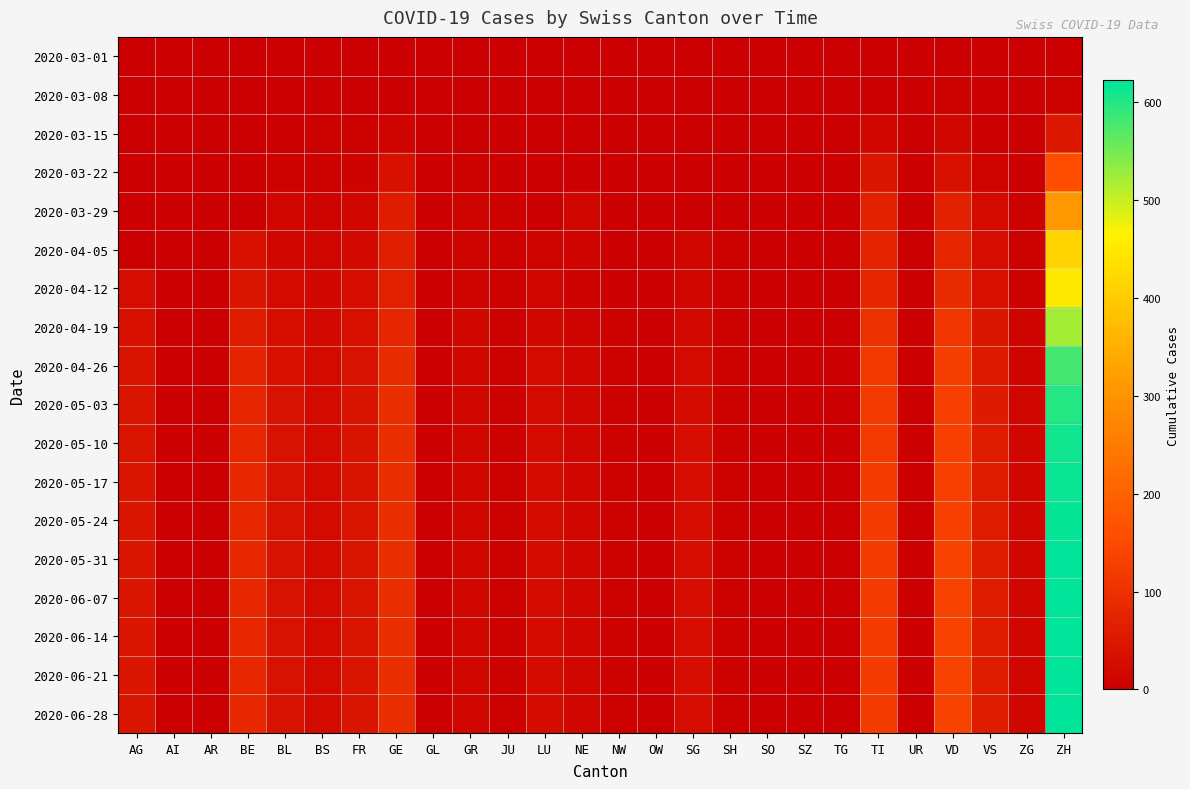

Reading left to right, list all the values displayed in this chart.

2020-03-01: AG=0	AI=0	AR=0	BE=0	BL=0	BS=0	FR=0	GE=0	GL=0	GR=0	JU=0	LU=0	NE=0	NW=0	OW=0	SG=0	SH=0	SO=0	SZ=0	TG=0	TI=0	UR=0	VD=0	VS=0	ZG=0	ZH=0
2020-03-08: AG=0	AI=0	AR=0	BE=0	BL=2	BS=1	FR=0	GE=0	GL=0	GR=0	JU=0	LU=0	NE=0	NW=0	OW=0	SG=0	SH=0	SO=0	SZ=0	TG=0	TI=0	UR=0	VD=3	VS=1	ZG=0	ZH=7
2020-03-15: AG=0	AI=0	AR=0	BE=0	BL=2	BS=7	FR=5	GE=12	GL=0	GR=0	JU=0	LU=0	NE=0	NW=0	OW=0	SG=0	SH=0	SO=0	SZ=0	TG=0	TI=16	UR=0	VD=13	VS=1	ZG=0	ZH=51
2020-03-22: AG=0	AI=0	AR=0	BE=0	BL=7	BS=7	FR=8	GE=36	GL=0	GR=3	JU=2	LU=0	NE=0	NW=0	OW=0	SG=0	SH=0	SO=0	SZ=0	TG=0	TI=46	UR=0	VD=36	VS=11	ZG=0	ZH=160
2020-03-29: AG=0	AI=0	AR=0	BE=0	BL=15	BS=12	FR=13	GE=59	GL=0	GR=11	JU=5	LU=0	NE=16	NW=0	OW=0	SG=0	SH=1	SO=0	SZ=0	TG=0	TI=69	UR=0	VD=69	VS=22	ZG=5	ZH=309
2020-04-05: AG=0	AI=0	AR=0	BE=35	BL=19	BS=15	FR=21	GE=61	GL=0	GR=10	JU=3	LU=12	NE=10	NW=2	OW=0	SG=13	SH=3	SO=0	SZ=0	TG=0	TI=72	UR=0	VD=77	VS=28	ZG=7	ZH=415
2020-04-12: AG=27	AI=0	AR=0	BE=45	BL=22	BS=18	FR=27	GE=68	GL=0	GR=11	JU=5	LU=14	NE=9	NW=2	OW=0	SG=15	SH=3	SO=0	SZ=0	TG=0	TI=80	UR=0	VD=90	VS=33	ZG=7	ZH=450
2020-04-19: AG=35	AI=0	AR=0	BE=60	BL=30	BS=20	FR=32	GE=80	GL=0	GR=14	JU=6	LU=18	NE=12	NW=3	OW=0	SG=20	SH=5	SO=0	SZ=0	TG=0	TI=100	UR=0	VD=110	VS=45	ZG=10	ZH=520
2020-04-26: AG=40	AI=0	AR=0	BE=75	BL=35	BS=22	FR=38	GE=90	GL=0	GR=16	JU=7	LU=22	NE=15	NW=4	OW=0	SG=24	SH=6	SO=0	SZ=0	TG=0	TI=115	UR=0	VD=125	VS=55	ZG=12	ZH=580
2020-05-03: AG=42	AI=0	AR=0	BE=80	BL=37	BS=23	FR=40	GE=95	GL=0	GR=17	JU=7	LU=24	NE=16	NW=4	OW=0	SG=26	SH=6	SO=0	SZ=0	TG=0	TI=120	UR=0	VD=130	VS=58	ZG=13	ZH=600
2020-05-10: AG=43	AI=0	AR=0	BE=82	BL=38	BS=23	FR=41	GE=96	GL=0	GR=17	JU=7	LU=24	NE=16	NW=4	OW=0	SG=27	SH=6	SO=0	SZ=0	TG=0	TI=121	UR=0	VD=132	VS=59	ZG=13	ZH=610
2020-05-17: AG=43	AI=0	AR=0	BE=83	BL=38	BS=23	FR=41	GE=97	GL=0	GR=17	JU=7	LU=25	NE=17	NW=4	OW=0	SG=27	SH=6	SO=0	SZ=0	TG=0	TI=122	UR=0	VD=133	VS=60	ZG=13	ZH=615
2020-05-24: AG=44	AI=0	AR=0	BE=84	BL=38	BS=23	FR=42	GE=97	GL=0	GR=17	JU=7	LU=25	NE=17	NW=4	OW=0	SG=27	SH=6	SO=0	SZ=0	TG=0	TI=122	UR=0	VD=133	VS=60	ZG=13	ZH=618
2020-05-31: AG=44	AI=0	AR=0	BE=85	BL=38	BS=23	FR=42	GE=97	GL=0	GR=17	JU=7	LU=25	NE=17	NW=4	OW=0	SG=28	SH=6	SO=0	SZ=0	TG=0	TI=122	UR=0	VD=134	VS=60	ZG=13	ZH=620
2020-06-07: AG=44	AI=0	AR=0	BE=85	BL=38	BS=23	FR=42	GE=97	GL=0	GR=17	JU=7	LU=25	NE=17	NW=4	OW=0	SG=28	SH=6	SO=0	SZ=0	TG=0	TI=122	UR=0	VD=134	VS=60	ZG=13	ZH=621
2020-06-14: AG=44	AI=0	AR=0	BE=85	BL=38	BS=23	FR=42	GE=97	GL=0	GR=17	JU=7	LU=25	NE=17	NW=4	OW=0	SG=28	SH=6	SO=0	SZ=0	TG=0	TI=122	UR=0	VD=134	VS=60	ZG=13	ZH=621
2020-06-21: AG=44	AI=0	AR=0	BE=85	BL=38	BS=23	FR=42	GE=97	GL=0	GR=17	JU=7	LU=25	NE=17	NW=4	OW=0	SG=28	SH=6	SO=0	SZ=0	TG=0	TI=122	UR=0	VD=134	VS=60	ZG=13	ZH=621
2020-06-28: AG=44	AI=0	AR=0	BE=85	BL=38	BS=23	FR=42	GE=97	GL=0	GR=17	JU=7	LU=25	NE=17	NW=4	OW=0	SG=28	SH=6	SO=0	SZ=0	TG=0	TI=122	UR=0	VD=134	VS=60	ZG=13	ZH=622